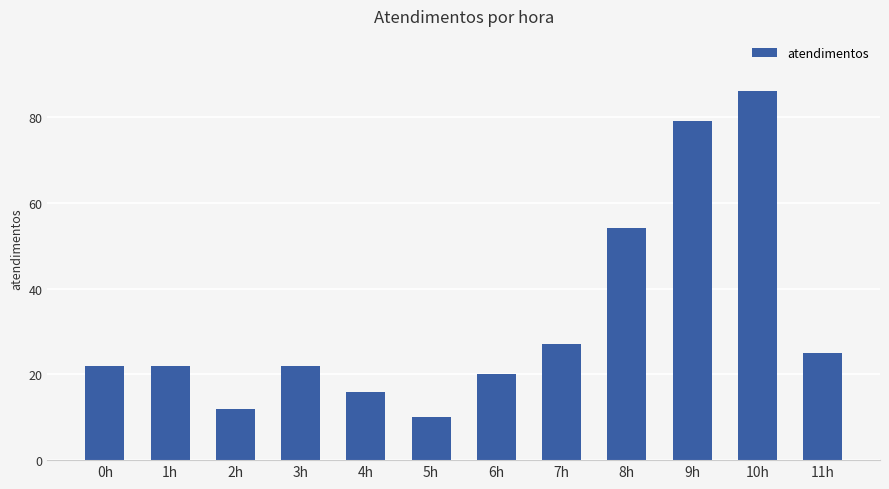

What is the difference between the values at 5h and 1h?

12